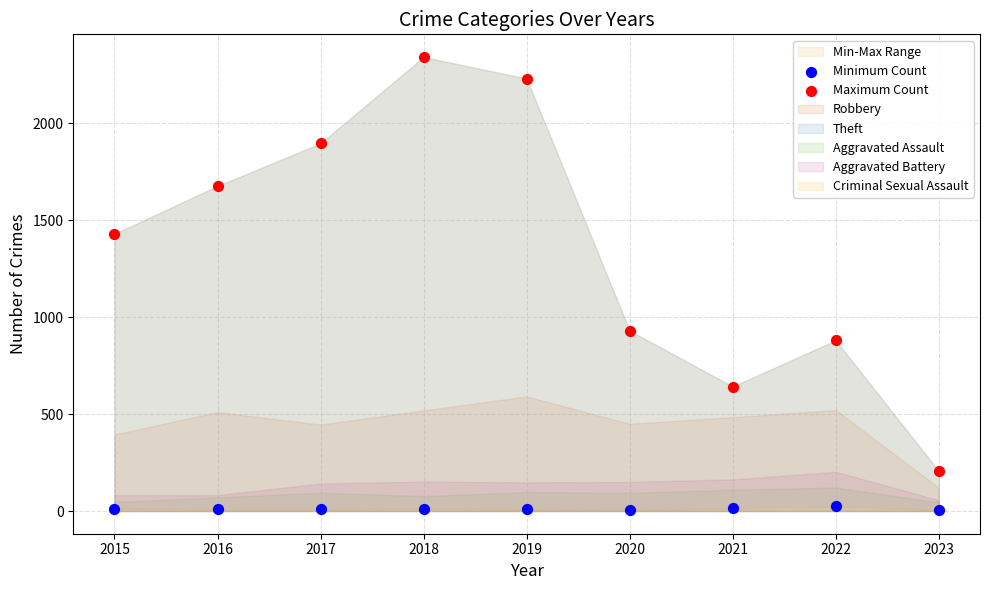

Which series contains the lowest Y value?

Minimum Count